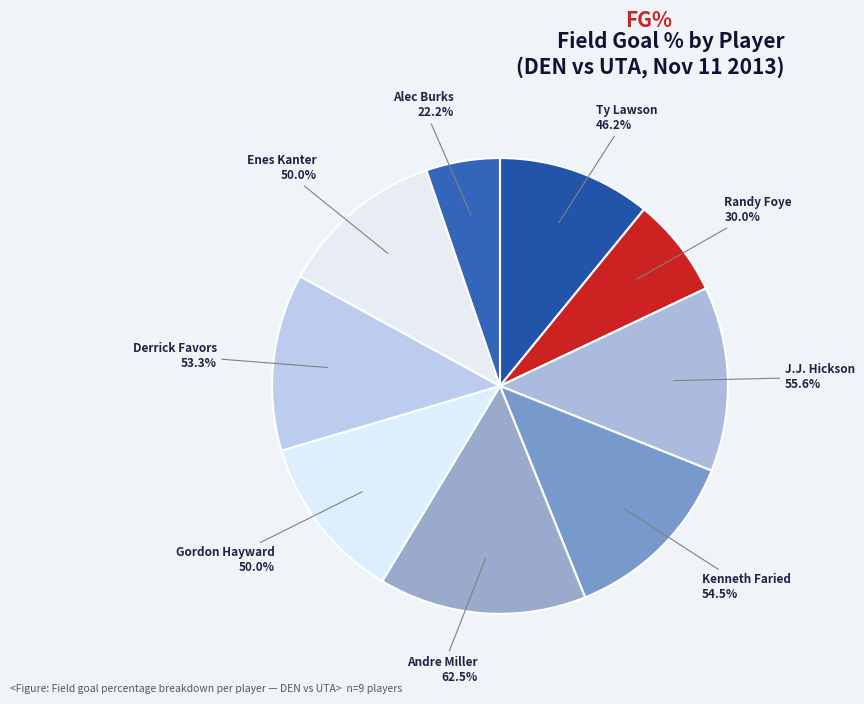

The Alec Burks slice represents 1% of the pie. True or false?

False